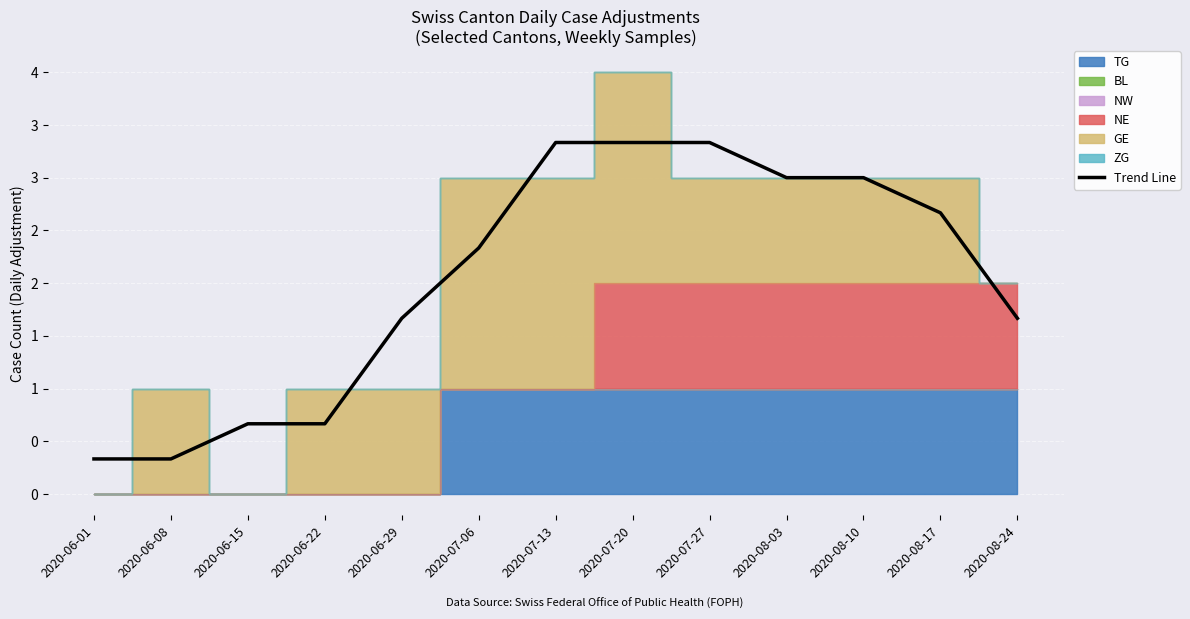

How many lines are shown in the chart?

1